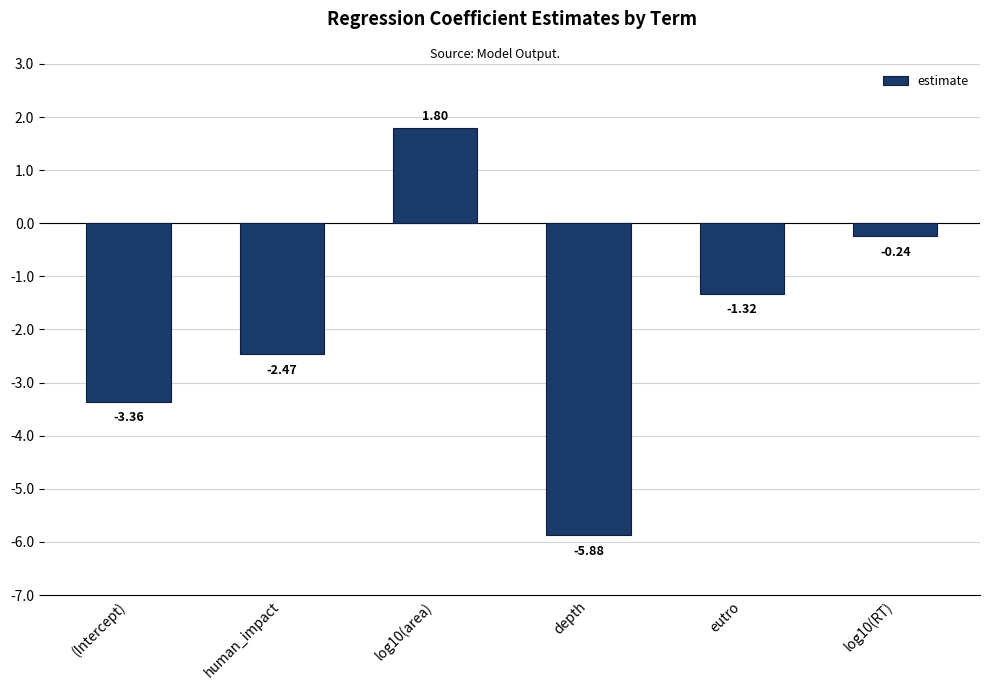

Which category has the lowest value across all series?

depth